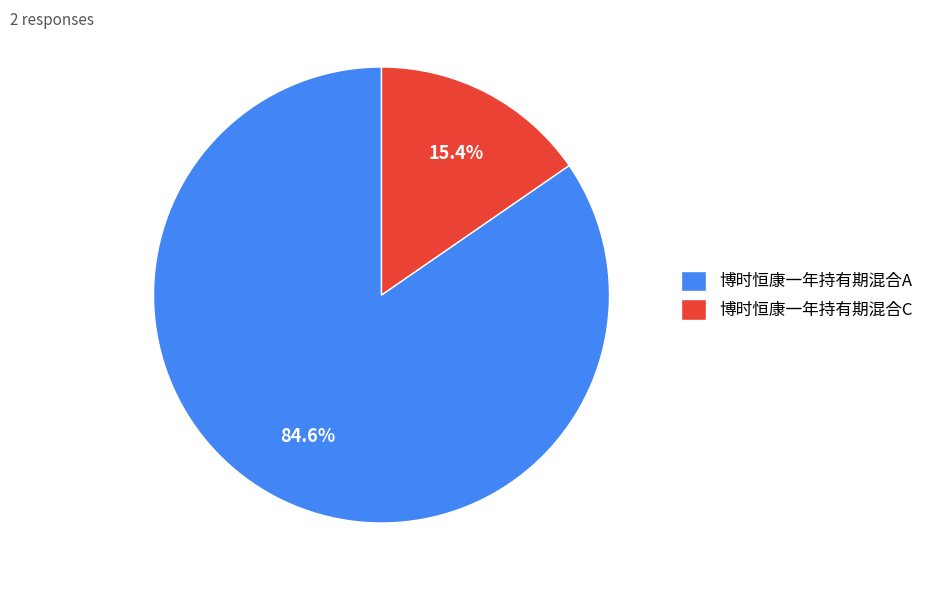

The 博时恒康一年持有期混合C slice represents 15% of the pie. True or false?

True